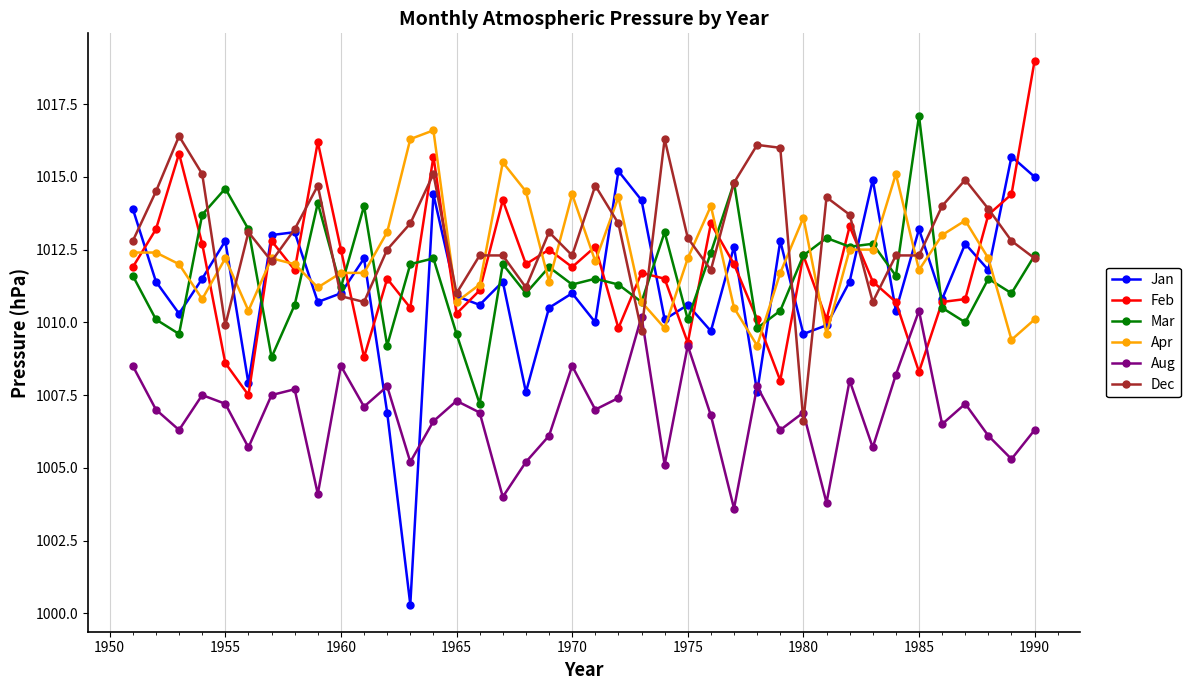

Which series has the largest total across all categories?

Dec